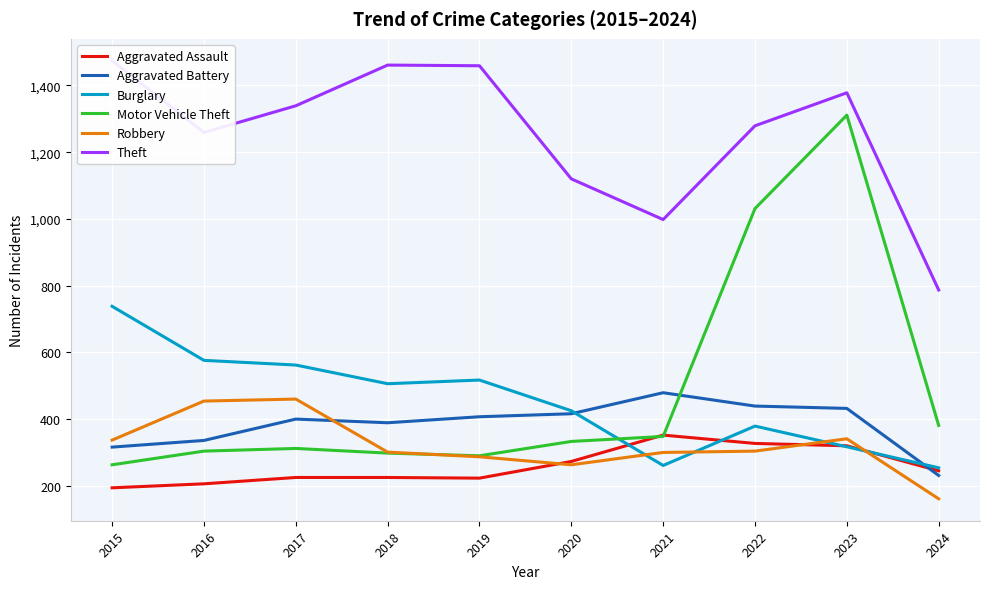

What is the difference between the maximum and second lowest values in the Theft series?

476